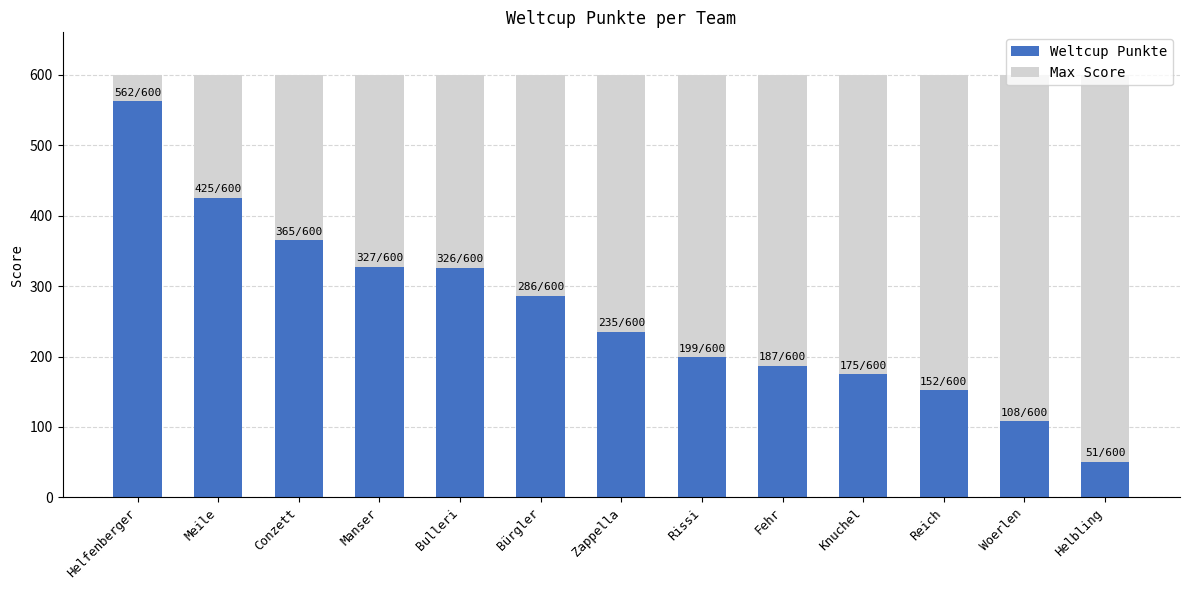

What is the highest value of the Weltcup Punkte series?

562